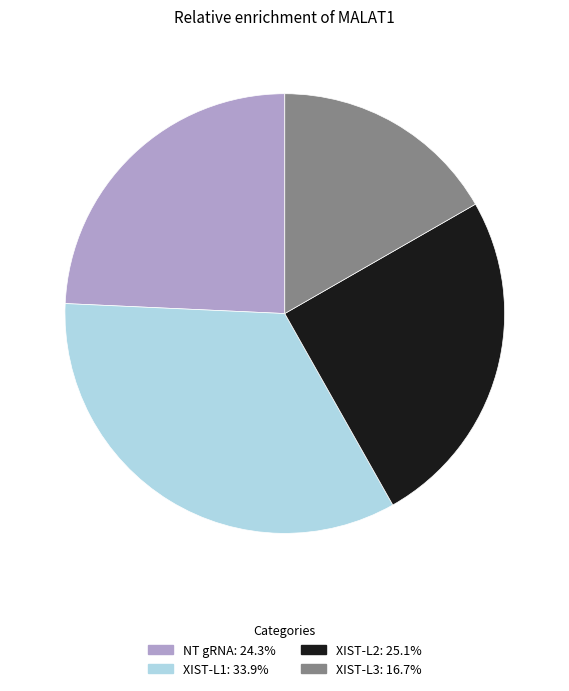

Is the sum of XIST-L3 and XIST-L1 greater than half?

Yes